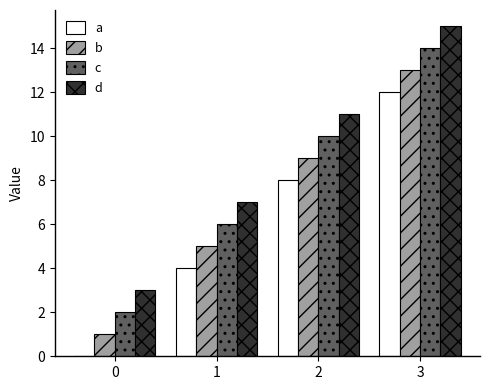

What is the sum of all b values?

28